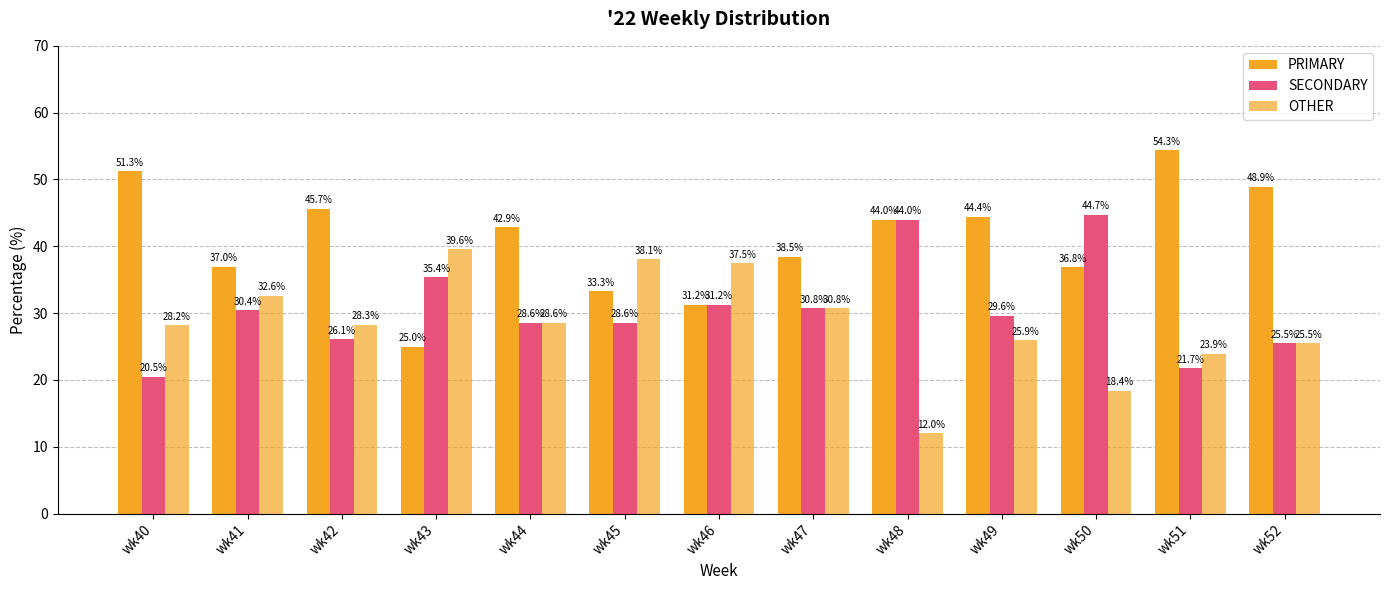

Which category has the highest value across all series?

wk51